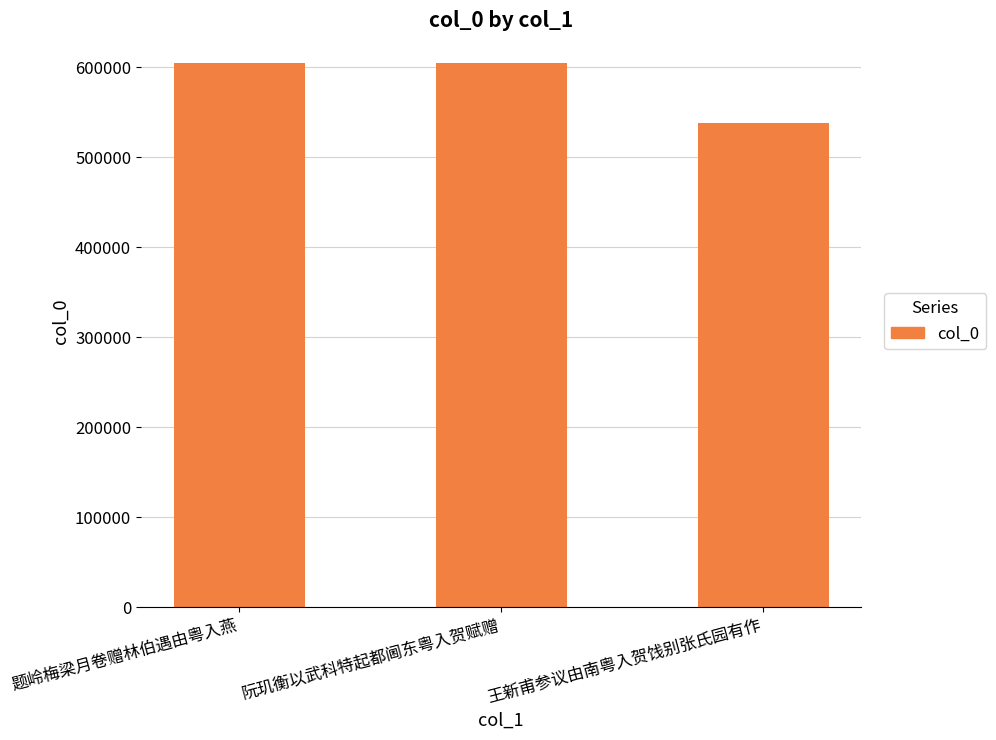

What is the label of the 2nd bar from the right?

阮玑衡以武科特起都阃东粤入贺赋赠